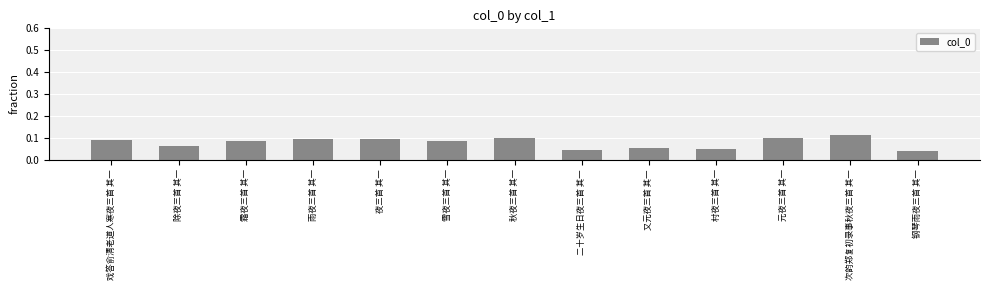

At which category does the chart reach its peak across all series?

次韵郑复初录事秋夜三首 其一